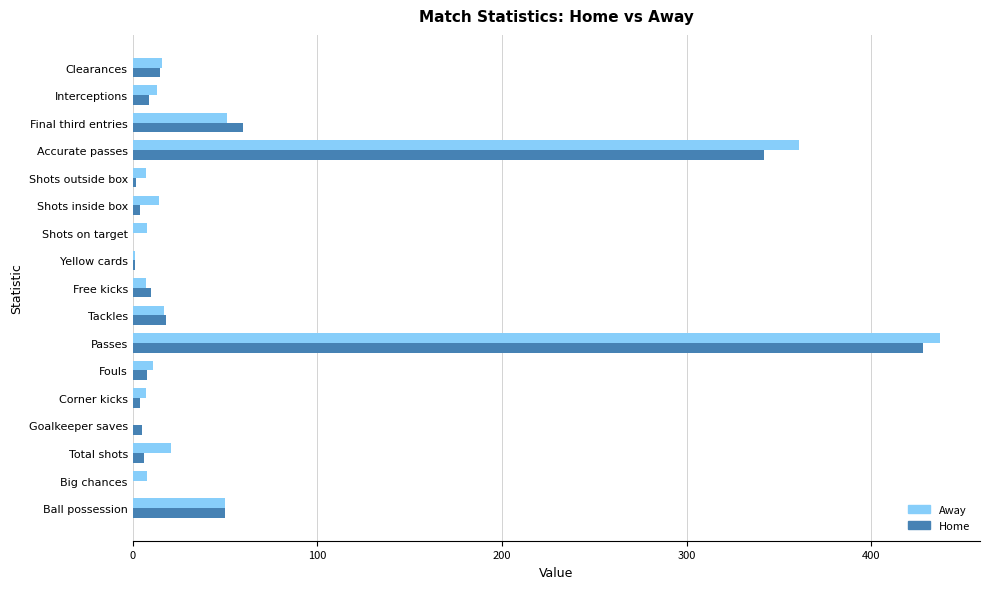

What is the total value across all series at Clearances?

31